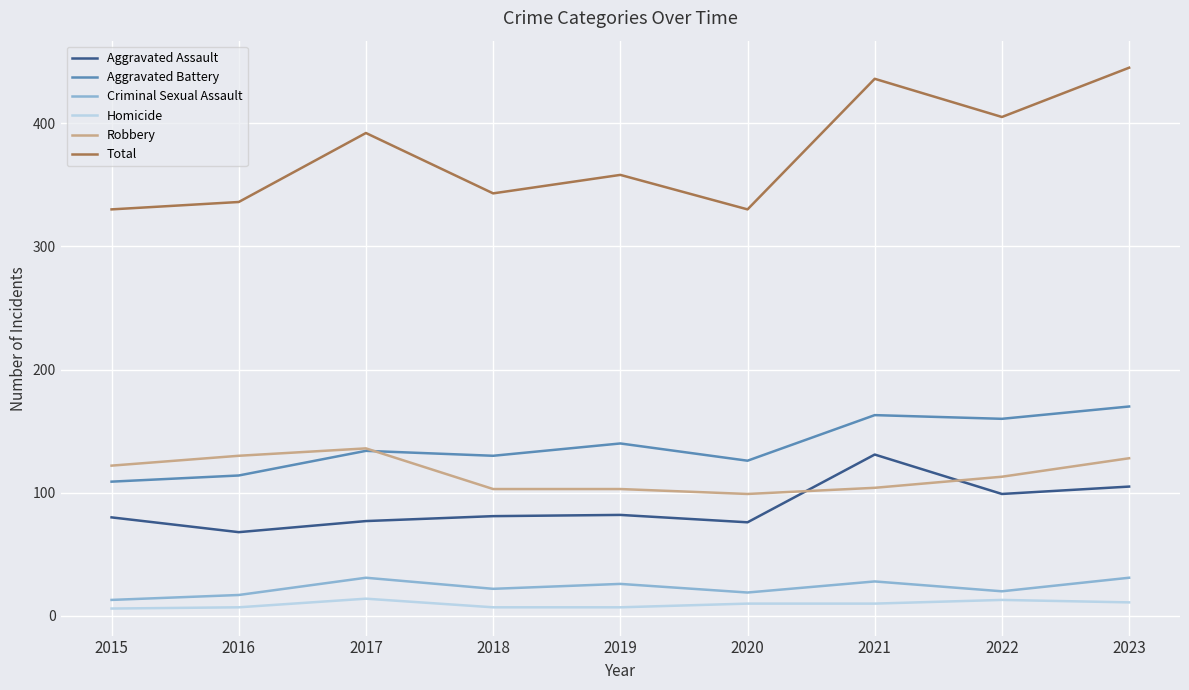

True or false: Aggravated Assault and Total intersect in this chart.

False